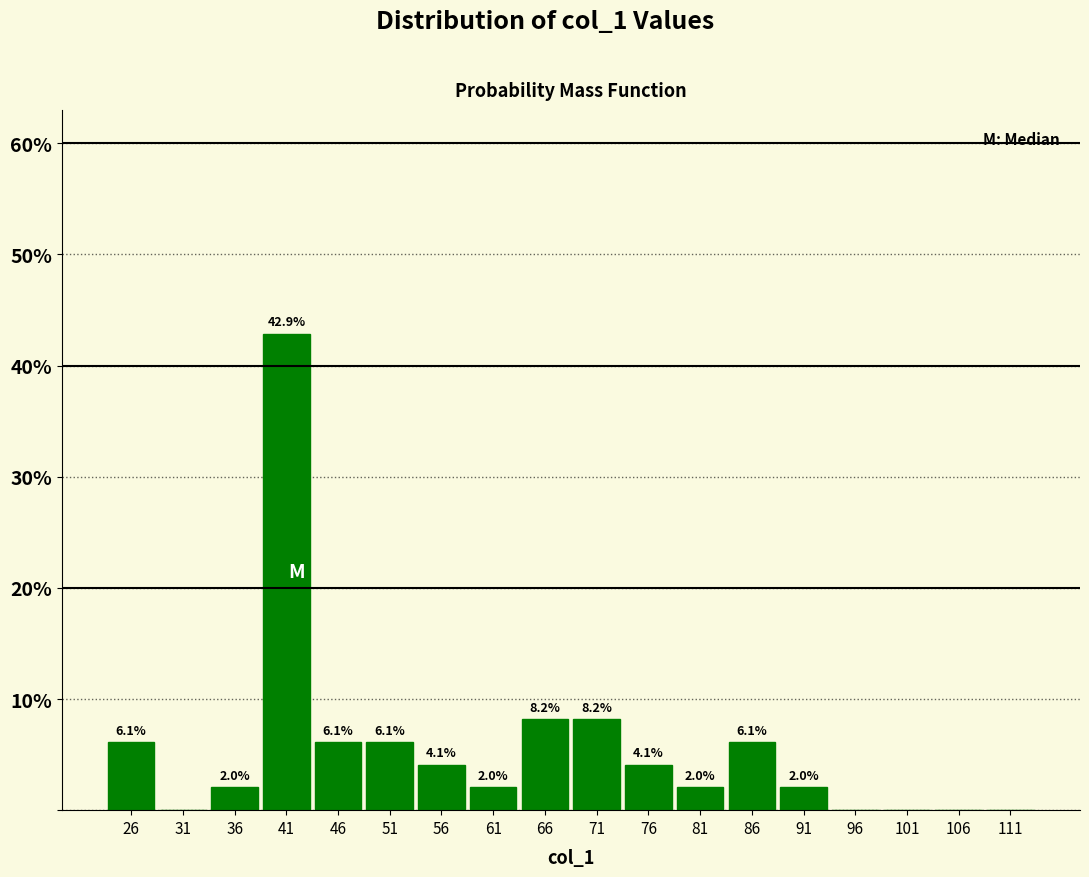

Over which range of the x-axis is the bar tallest?

39 to 44